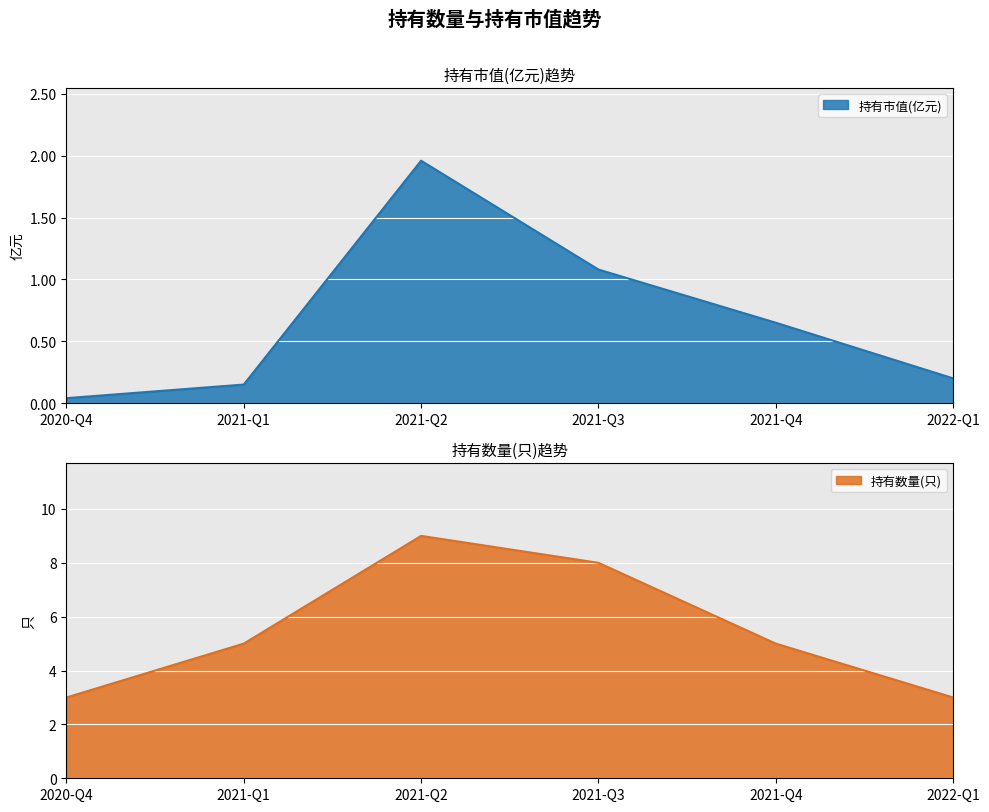

Is the value of 持有市值(亿元) at 2021-Q3 greater than the value of 持有数量(只) at 2021-Q2?

No